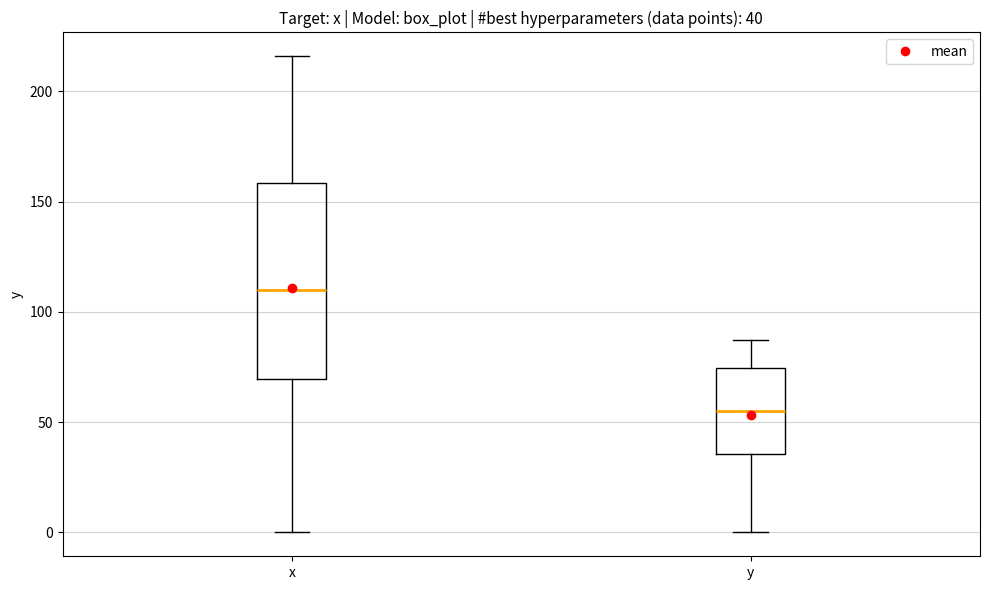

Which box has the highest median line?

x